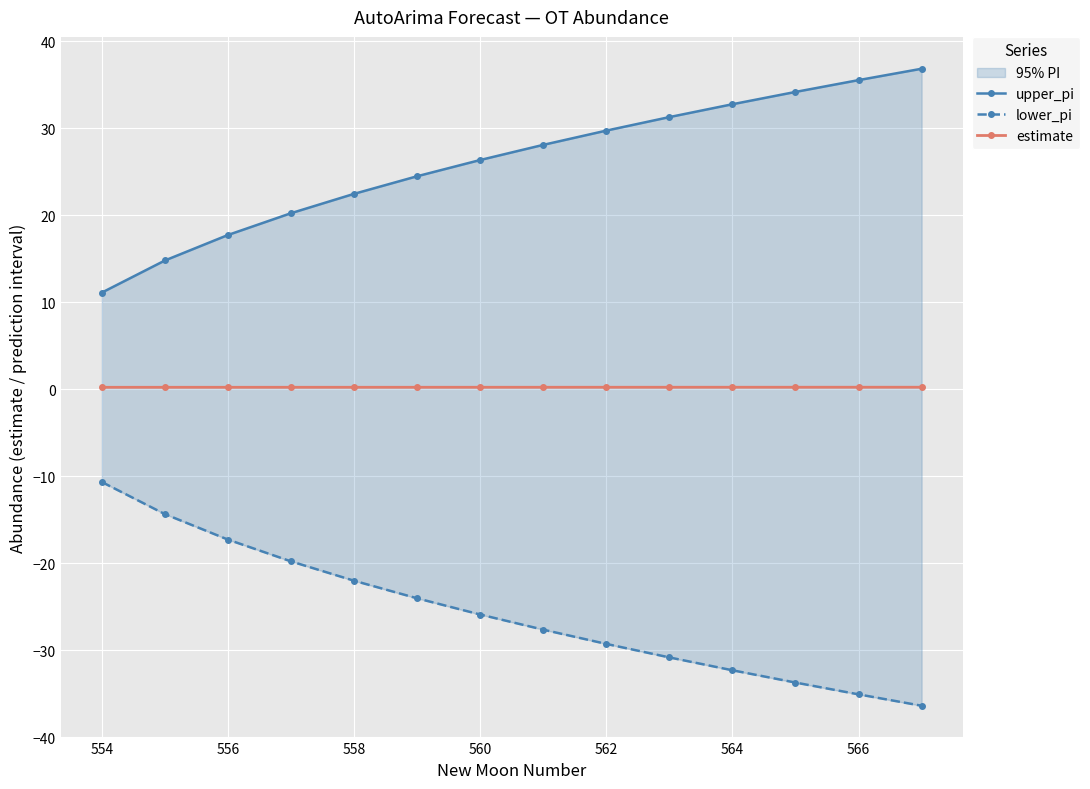

What value does the estimate series have at 564?

0.2